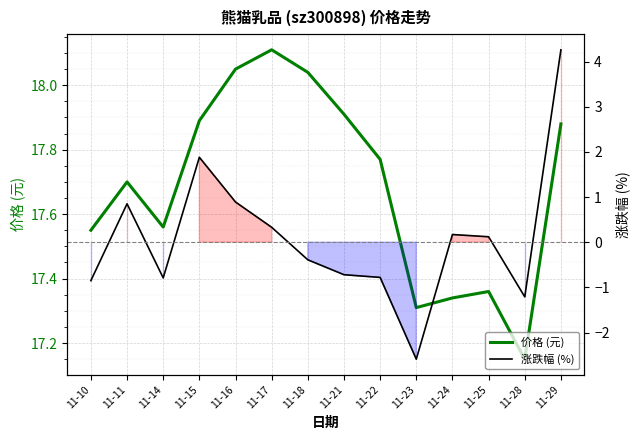

True or false: 价格 (元) and 涨跌幅 (%) intersect in this chart.

False